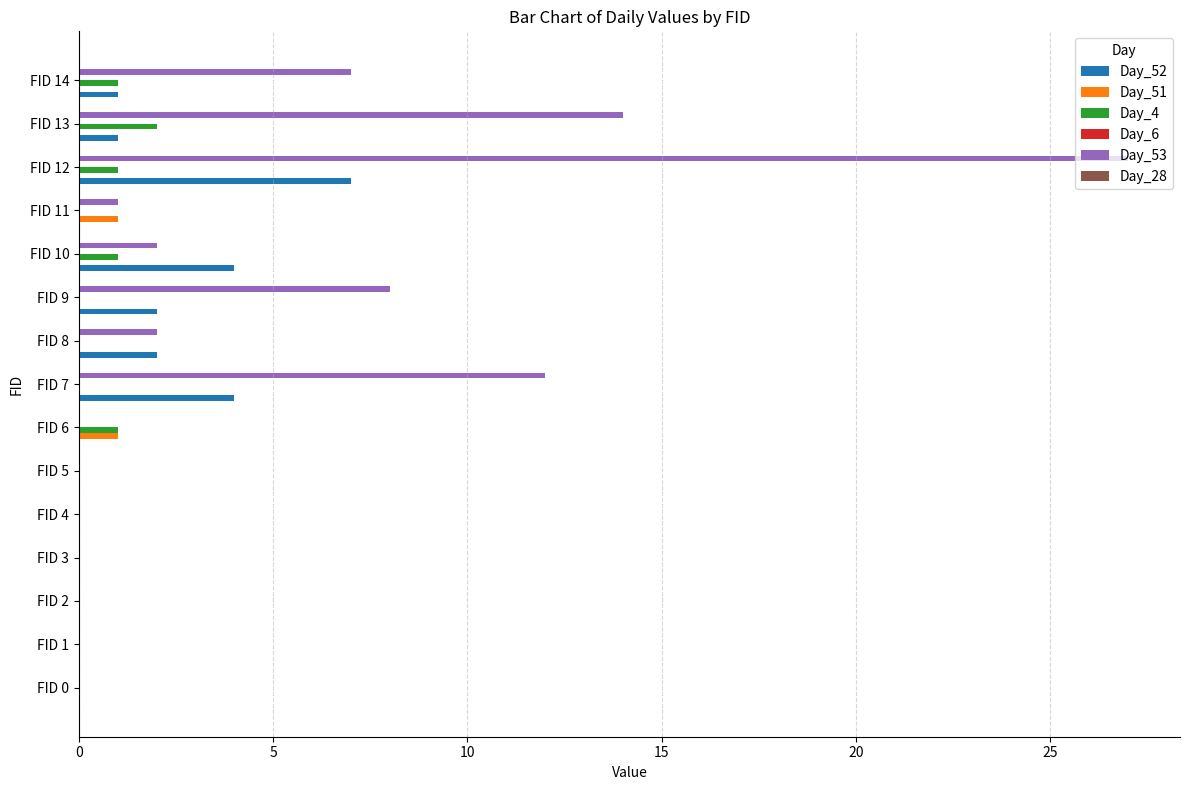

Between FID 2 and FID 12, which series saw the biggest shift?

Day_53